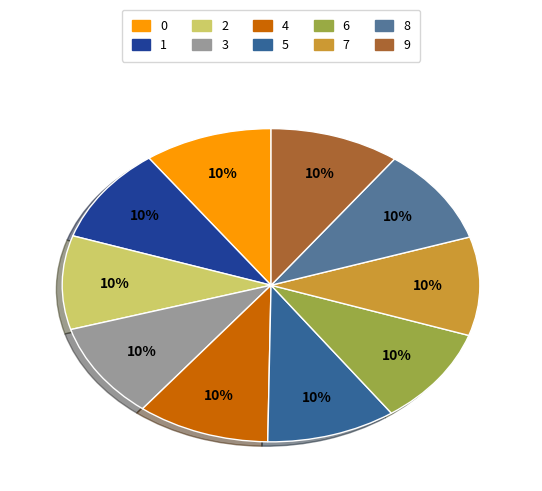

To the nearest percent, what percentage of the pie is 0?

10%